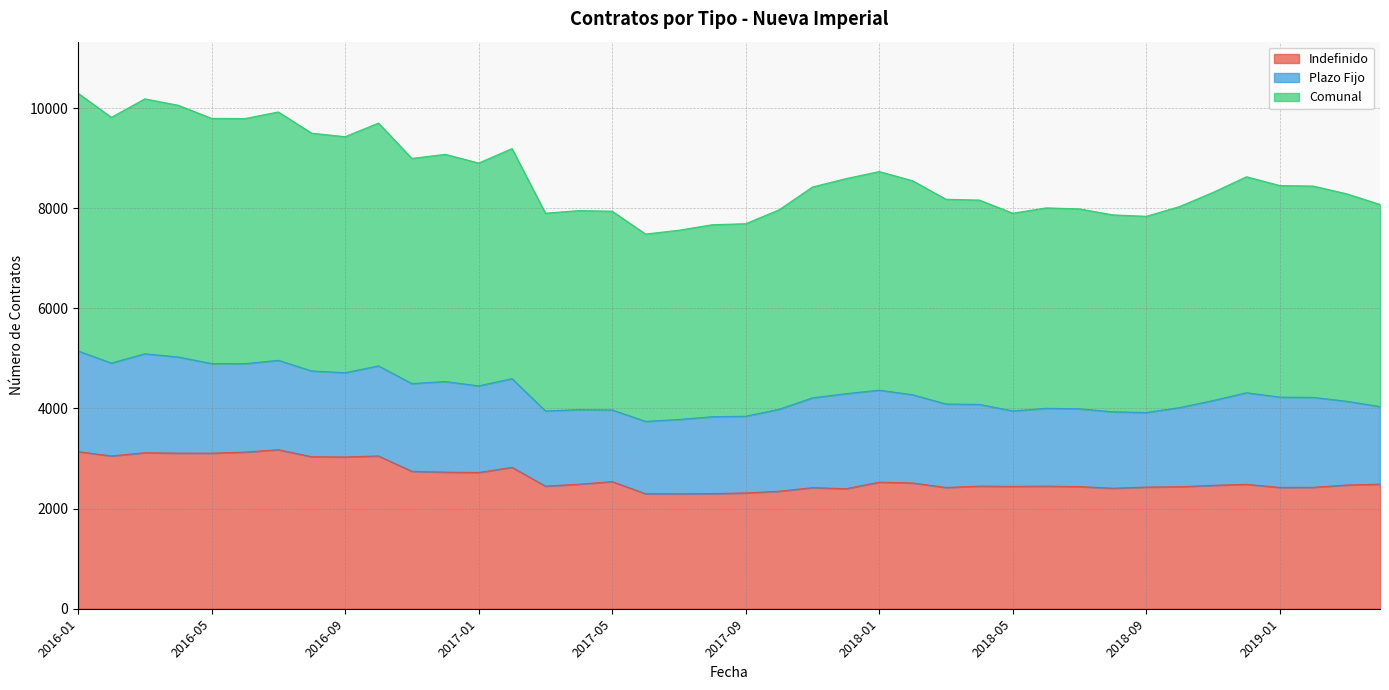

Where does the Indefinido series first go above 2485?

2016-01